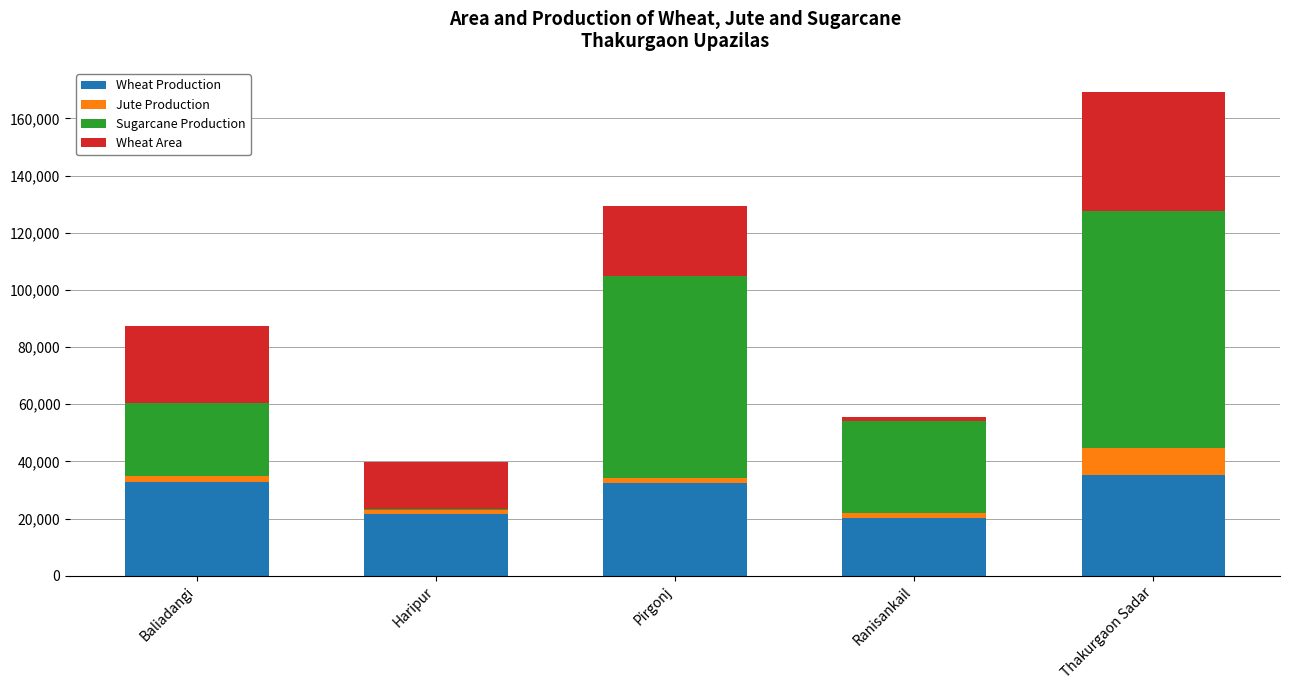

How many data points does each series have?

5